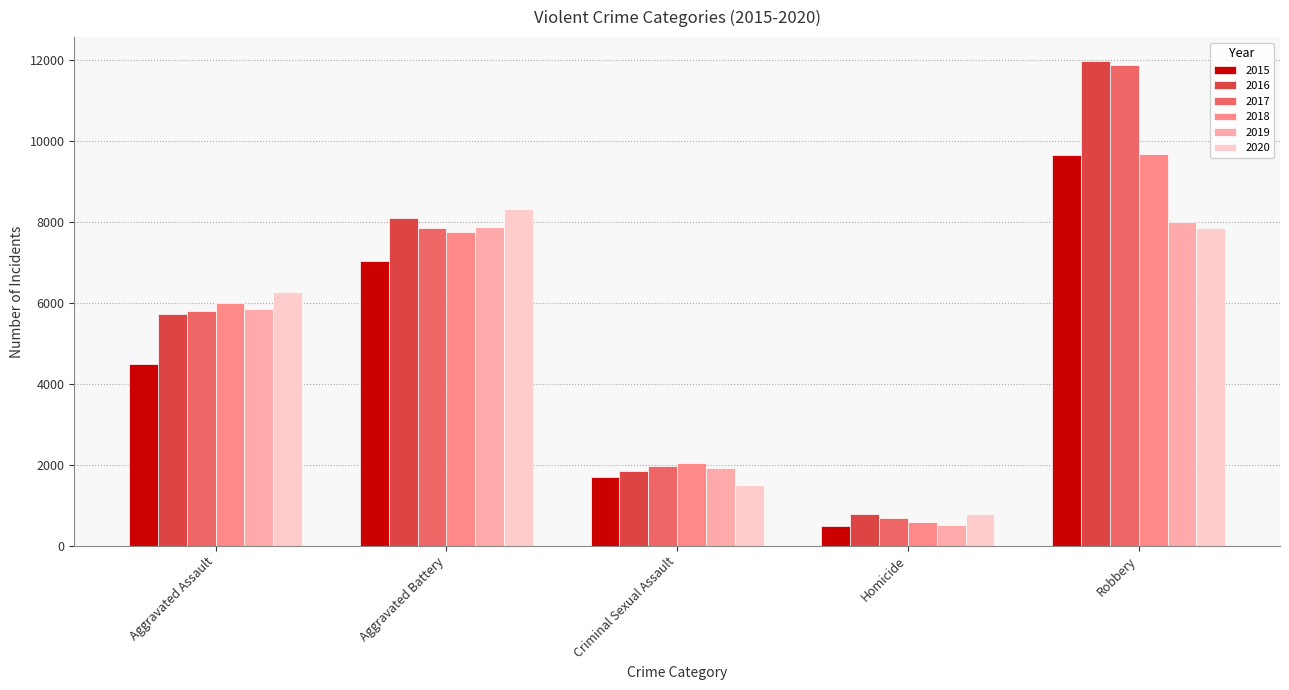

How many 2015 values are between 1701 and 7019?

3